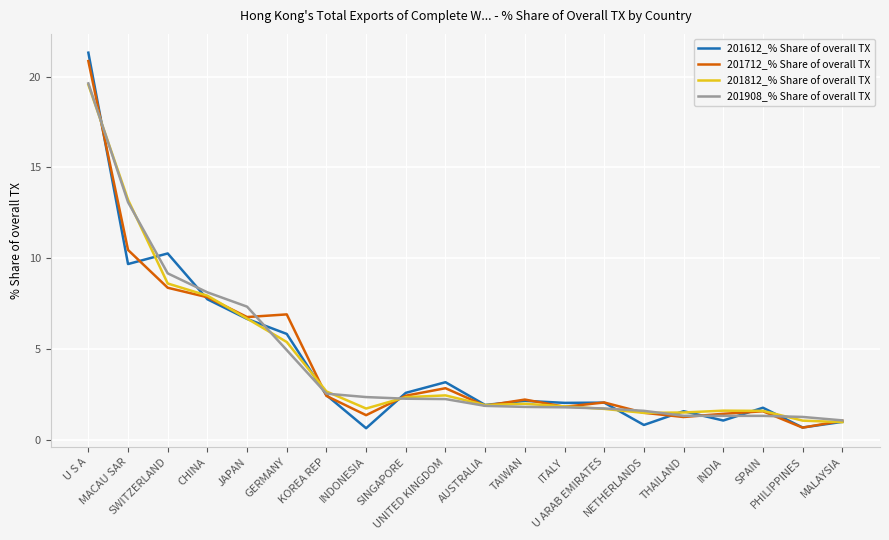

What is the highest value of the 201908_% Share of overall TX series?

19.6